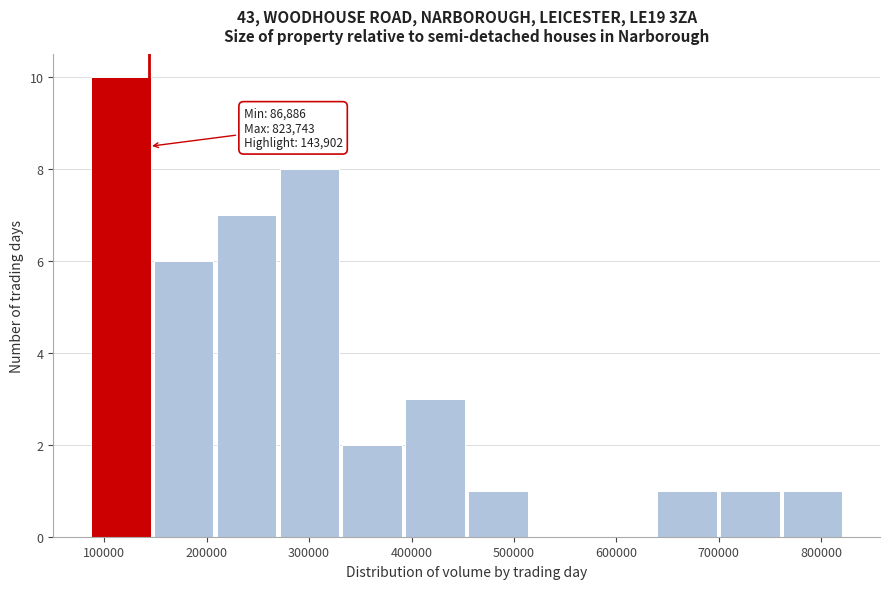

Over which range of the x-axis is the bar tallest?

90000 to 150000